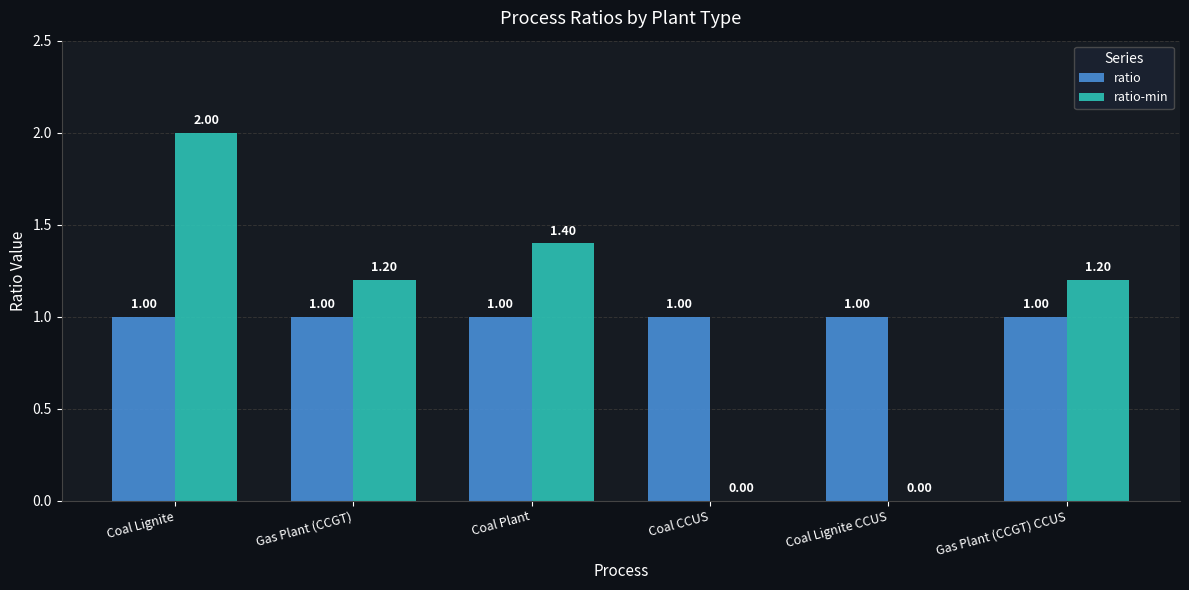

Which series changed the most between Coal Lignite and Coal CCUS?

ratio-min